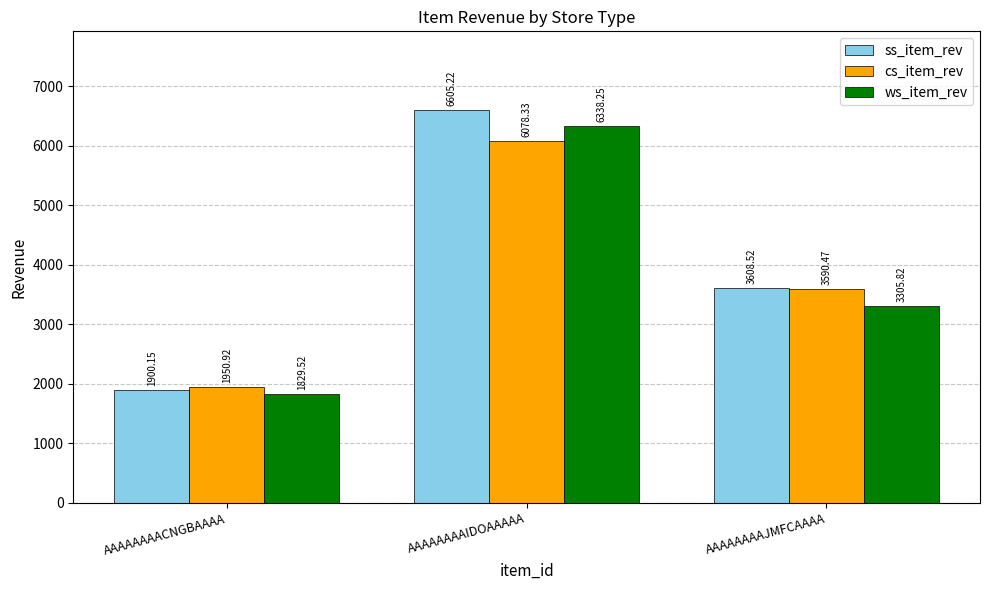

Between AAAAAAAACNGBAAAA and AAAAAAAAJMFCAAAA, which series saw the biggest shift?

ss_item_rev